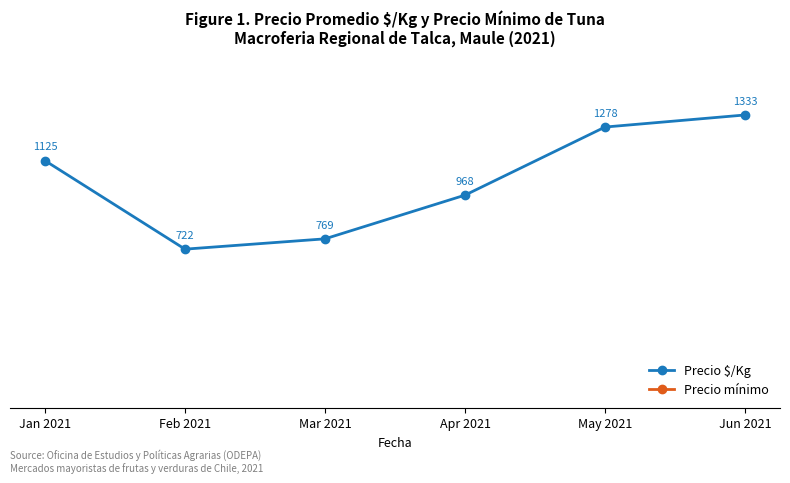

Reading left to right, transcribe all the data shown in this chart.

Precio $/Kg: Jan 2021=1125	Feb 2021=722	Mar 2021=769	Apr 2021=968	May 2021=1278	Jun 2021=1333
Precio mínimo: Jan 2021=18000	Feb 2021=13000	Mar 2021=13077	Apr 2021=17429	May 2021=23000	Jun 2021=24000